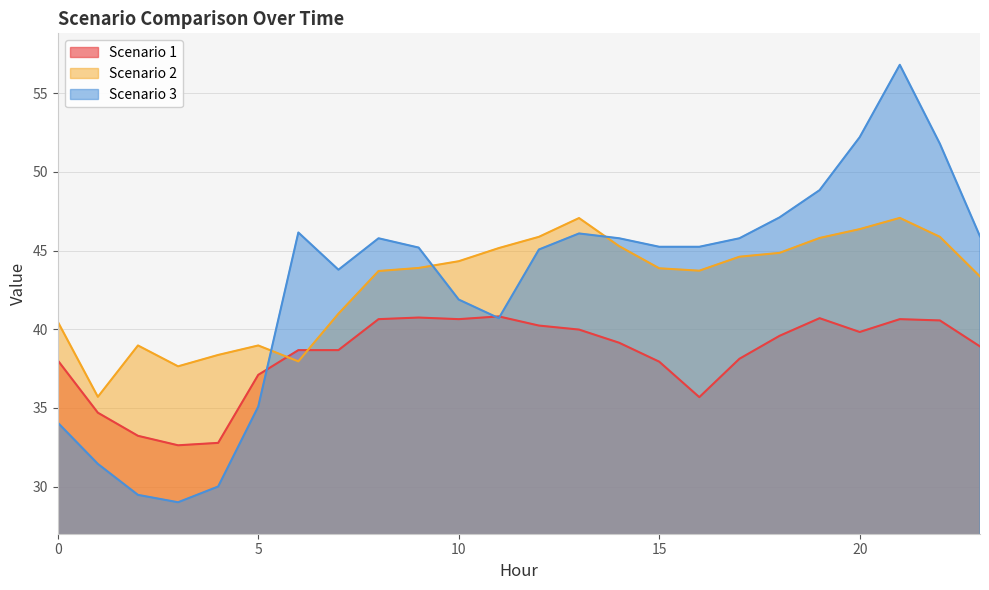

After their last crossing, which series has the higher values: Scenario 1 or Scenario 2?

Scenario 2